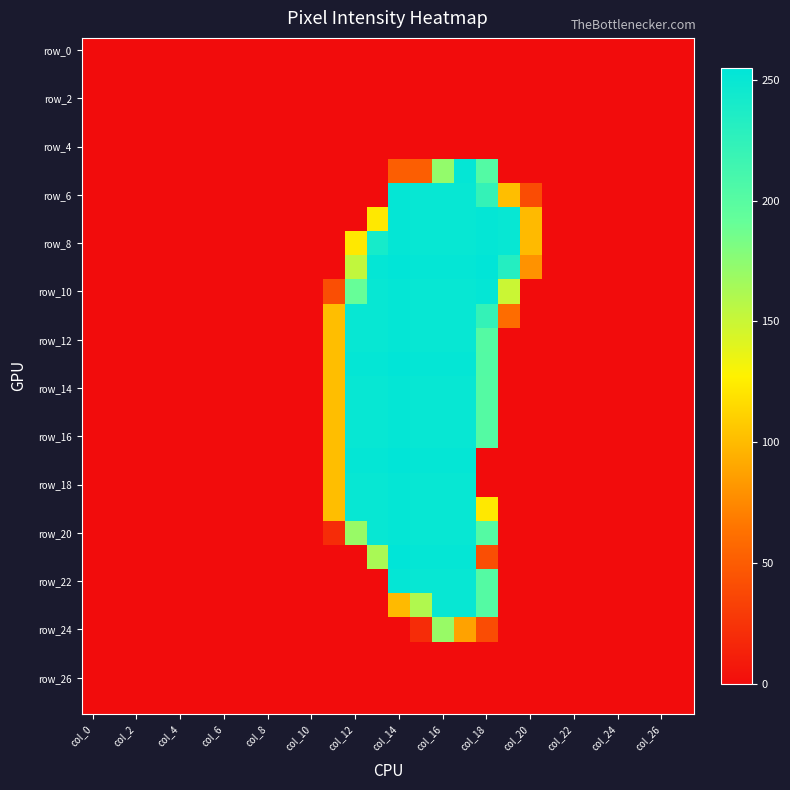

Which label corresponds to the smallest value in the chart?

col_0